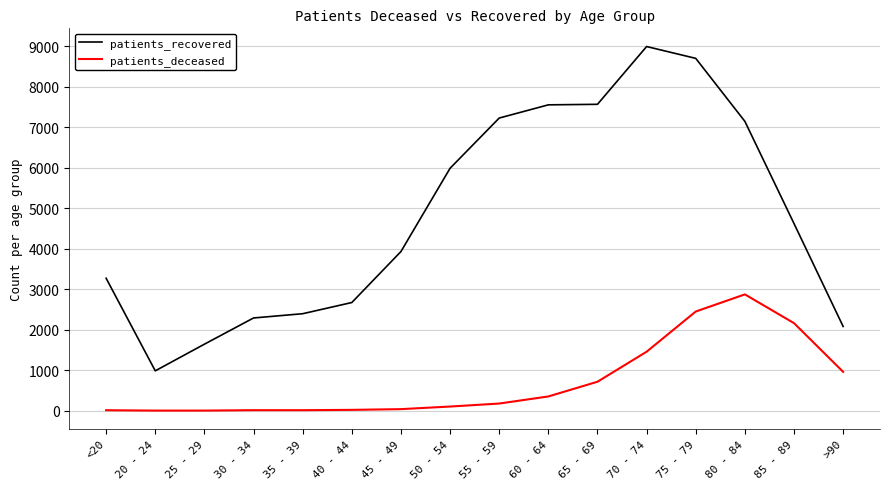

List the series in order of their overall mean, lowest first.

patients_deceased, patients_recovered